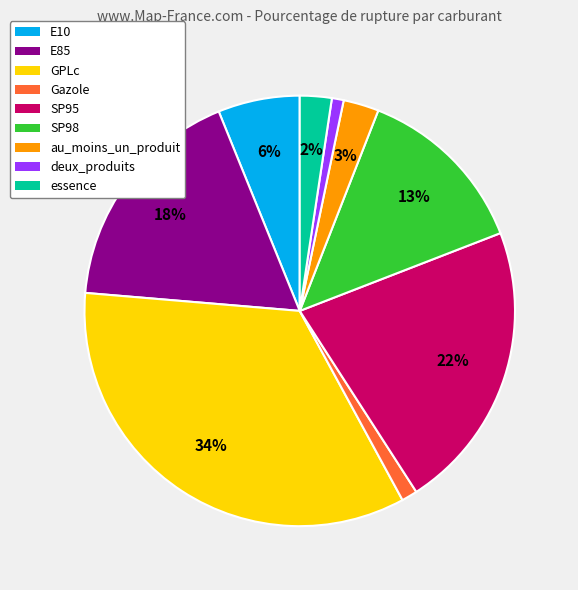

Between deux_produits and essence, which is larger?

essence